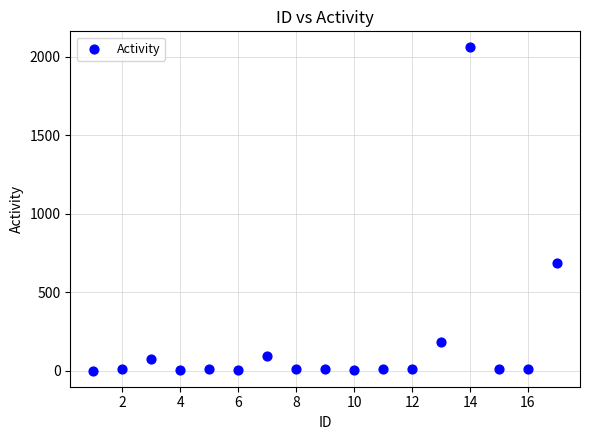

What Y value in the scatter plot is closest to 1029?

686